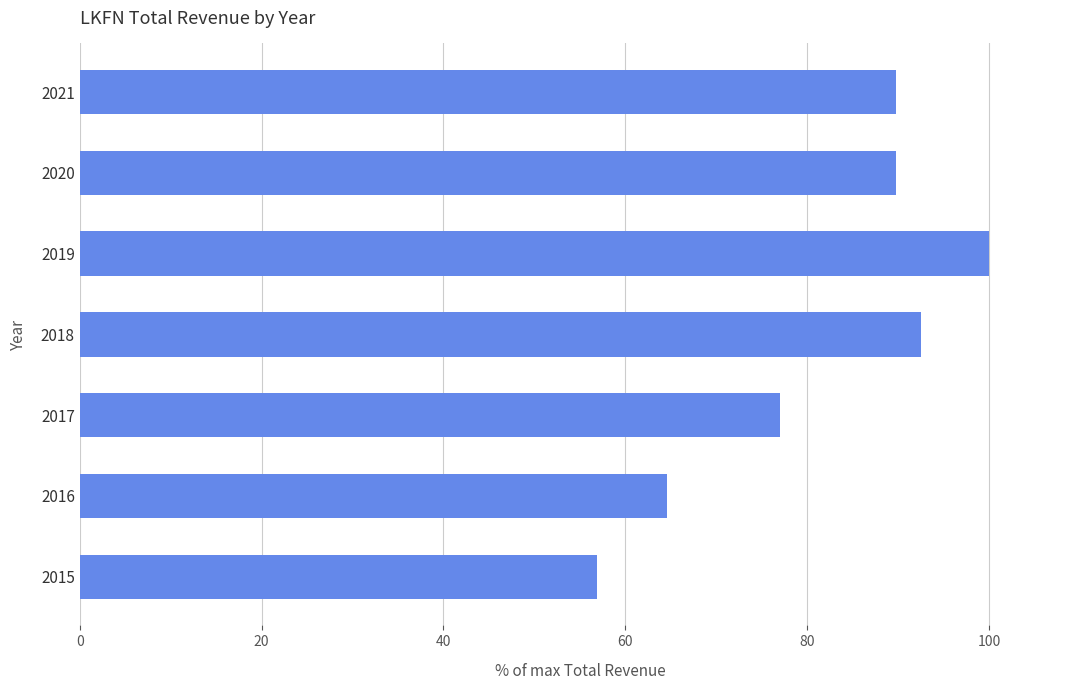

What is the minimum value shown in the chart?

56.9